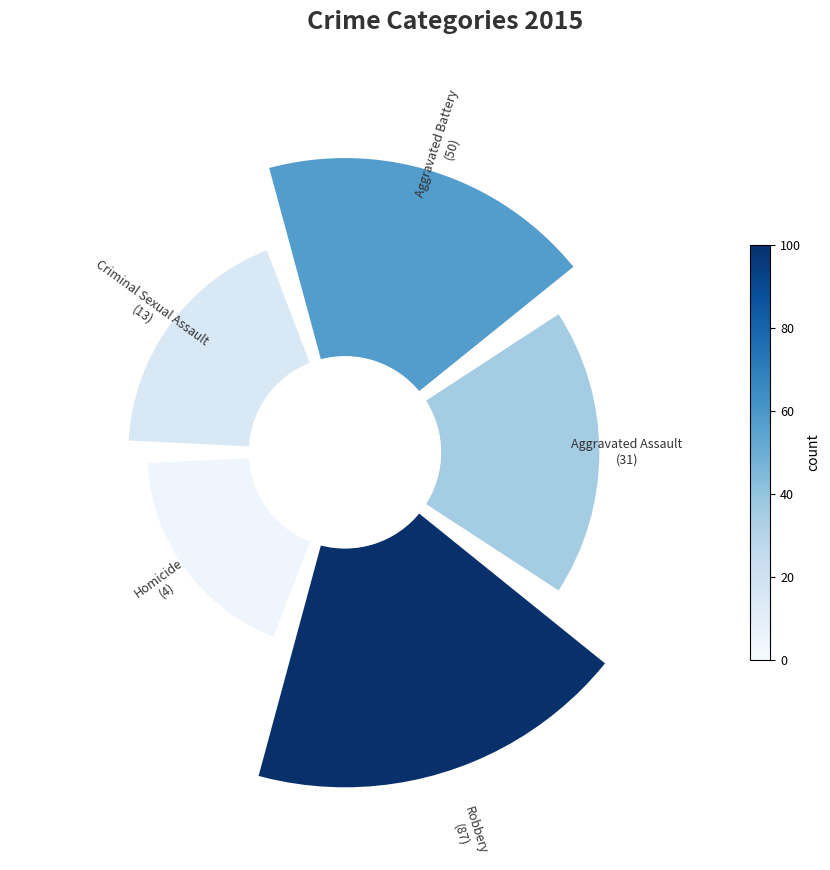

Between Aggravated Assault and Robbery, which is larger?

Robbery